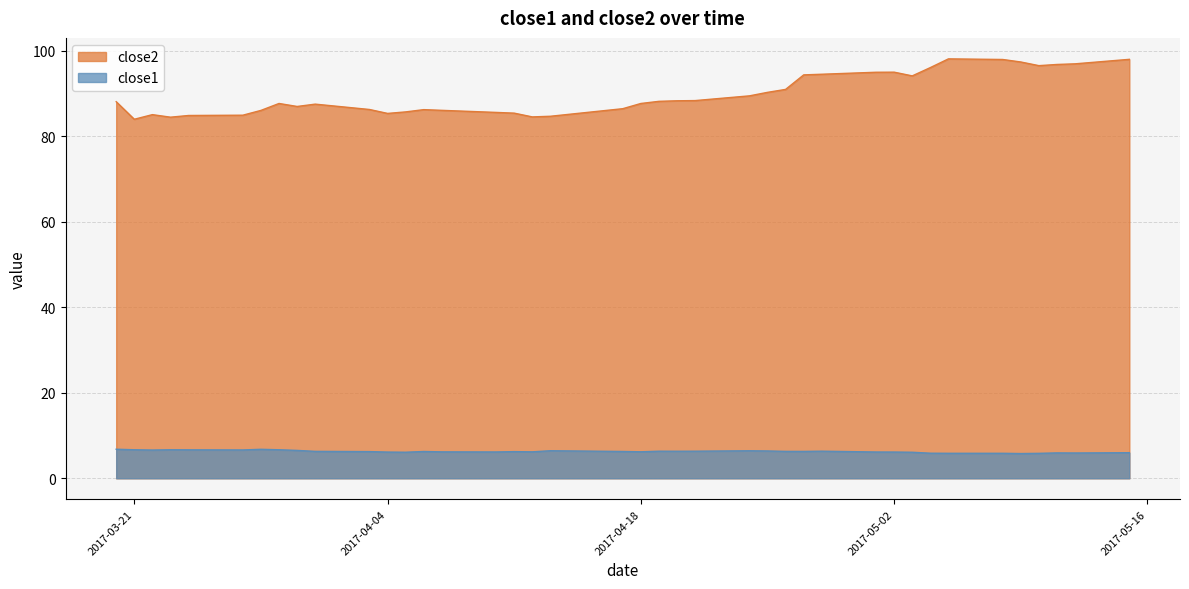

Rank the series by their maximum value, from highest to lowest.

close2, close1